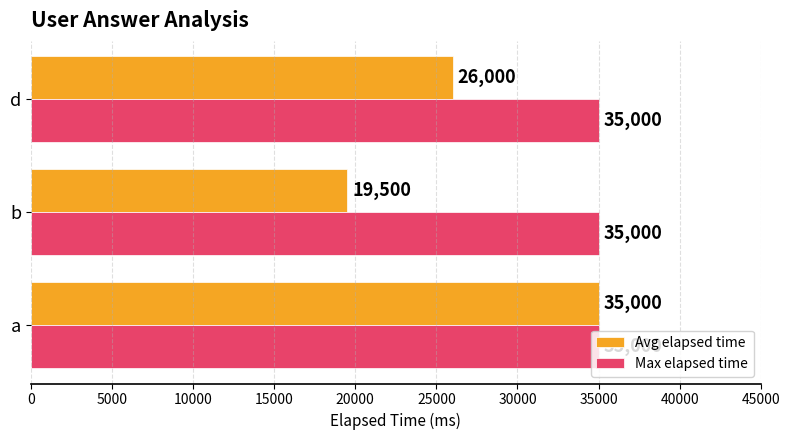

Rank the categories by Avg elapsed time value from lowest to highest.

b, d, a